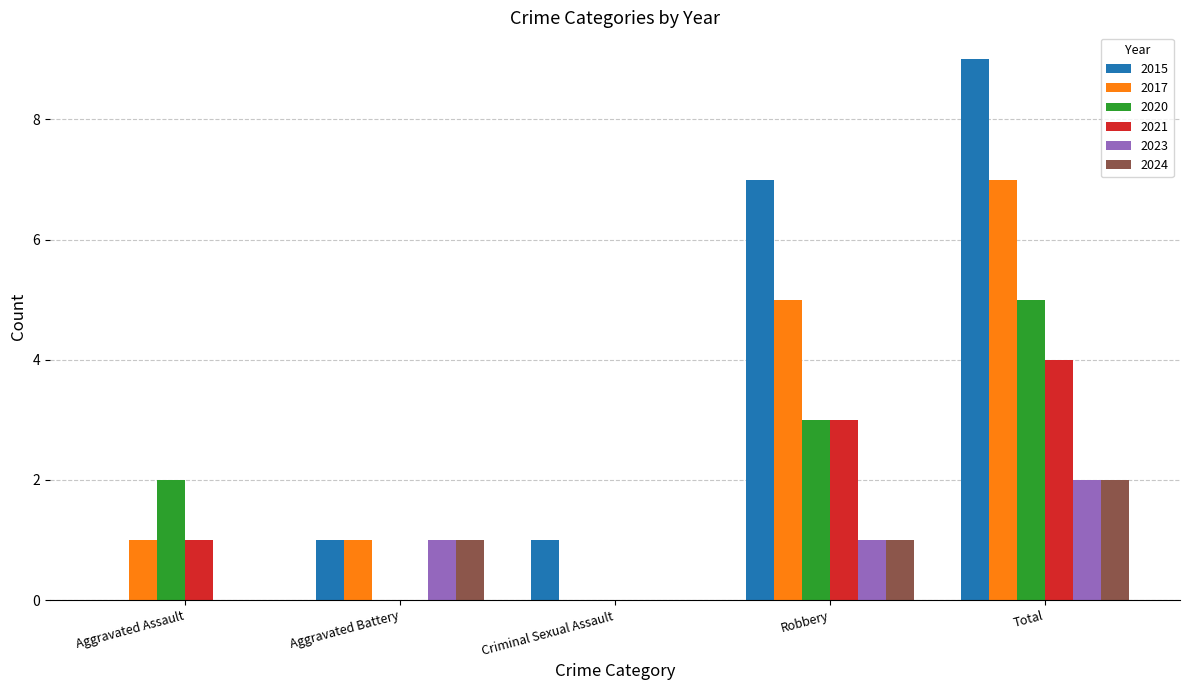

Between Aggravated Battery and Total, which series saw the biggest shift?

2015